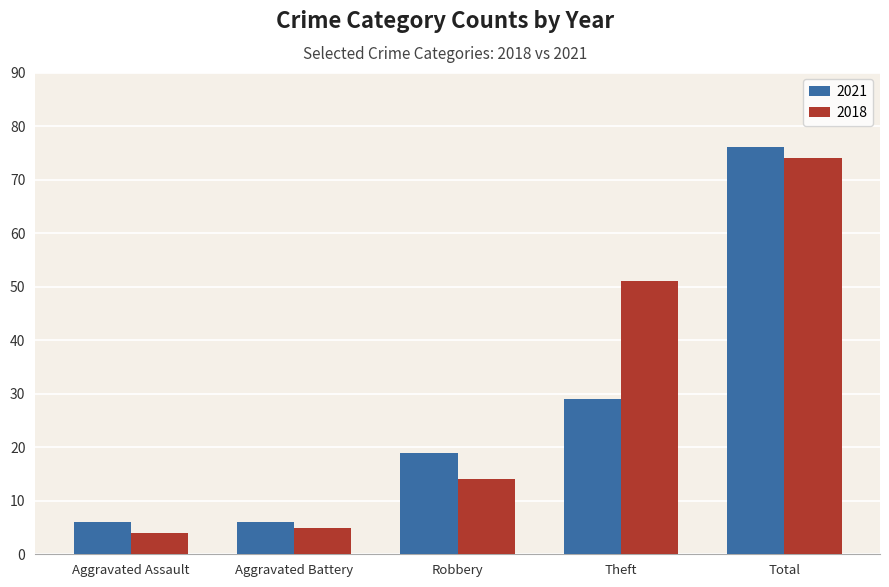

What value does the 2021 series have at Aggravated Battery, to the nearest 5?

5